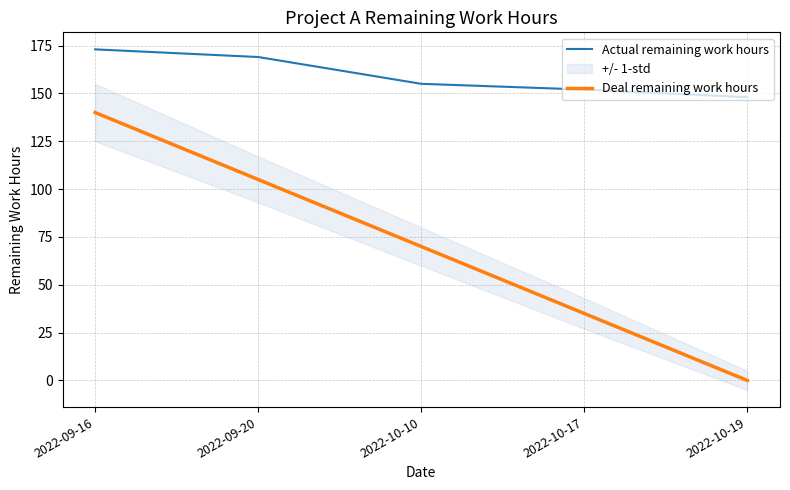

At how many categories does at least one series exceed 128?

5